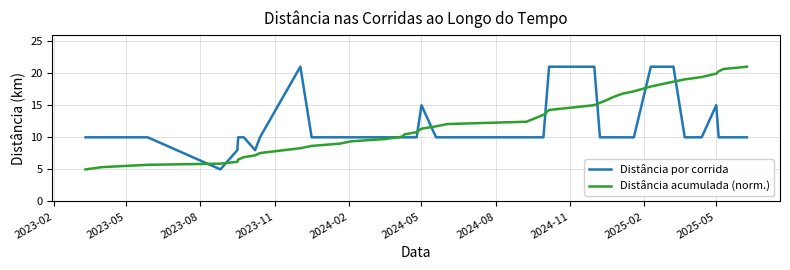

Rank the series by their average value, from lowest to highest.

Distância por corrida, Distância acumulada (norm.)